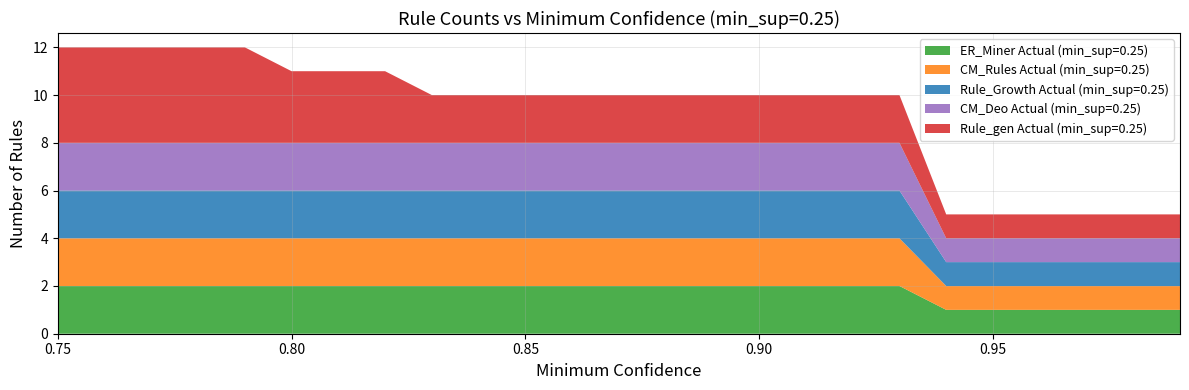

Reading left to right, extract all data points from this chart.

ER_Miner Actual (min_sup=0.25): 0.75=2	0.76=2	0.77=2	0.78=2	0.79=2	0.8=2	0.81=2	0.82=2	0.83=2	0.84=2	0.85=2	0.86=2	0.87=2	0.88=2	0.89=2	0.9=2	0.91=2	0.92=2	0.93=2	0.94=1	0.95=1	0.96=1	0.97=1	0.98=1	0.99=1
CM_Rules Actual (min_sup=0.25): 0.75=2	0.76=2	0.77=2	0.78=2	0.79=2	0.8=2	0.81=2	0.82=2	0.83=2	0.84=2	0.85=2	0.86=2	0.87=2	0.88=2	0.89=2	0.9=2	0.91=2	0.92=2	0.93=2	0.94=1	0.95=1	0.96=1	0.97=1	0.98=1	0.99=1
Rule_Growth Actual (min_sup=0.25): 0.75=2	0.76=2	0.77=2	0.78=2	0.79=2	0.8=2	0.81=2	0.82=2	0.83=2	0.84=2	0.85=2	0.86=2	0.87=2	0.88=2	0.89=2	0.9=2	0.91=2	0.92=2	0.93=2	0.94=1	0.95=1	0.96=1	0.97=1	0.98=1	0.99=1
CM_Deo Actual (min_sup=0.25): 0.75=2	0.76=2	0.77=2	0.78=2	0.79=2	0.8=2	0.81=2	0.82=2	0.83=2	0.84=2	0.85=2	0.86=2	0.87=2	0.88=2	0.89=2	0.9=2	0.91=2	0.92=2	0.93=2	0.94=1	0.95=1	0.96=1	0.97=1	0.98=1	0.99=1
Rule_gen Actual (min_sup=0.25): 0.75=4	0.76=4	0.77=4	0.78=4	0.79=4	0.8=3	0.81=3	0.82=3	0.83=2	0.84=2	0.85=2	0.86=2	0.87=2	0.88=2	0.89=2	0.9=2	0.91=2	0.92=2	0.93=2	0.94=1	0.95=1	0.96=1	0.97=1	0.98=1	0.99=1